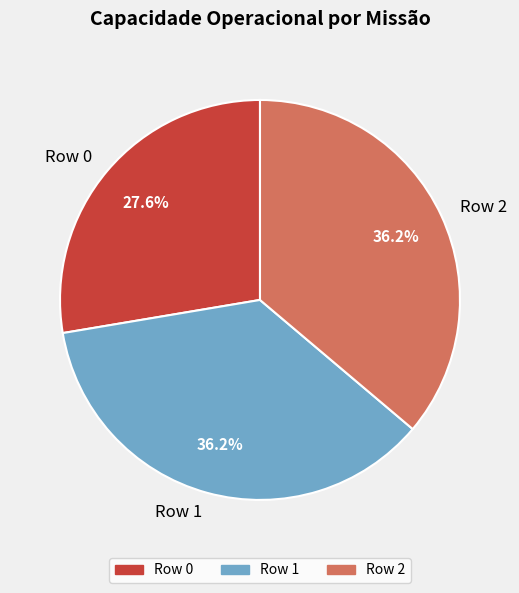

Is Row 2 the majority of the pie?

No